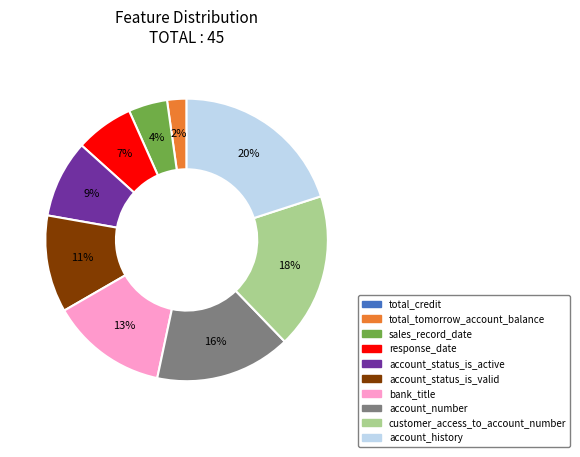

Between account_status_is_active and response_date, which is larger?

account_status_is_active